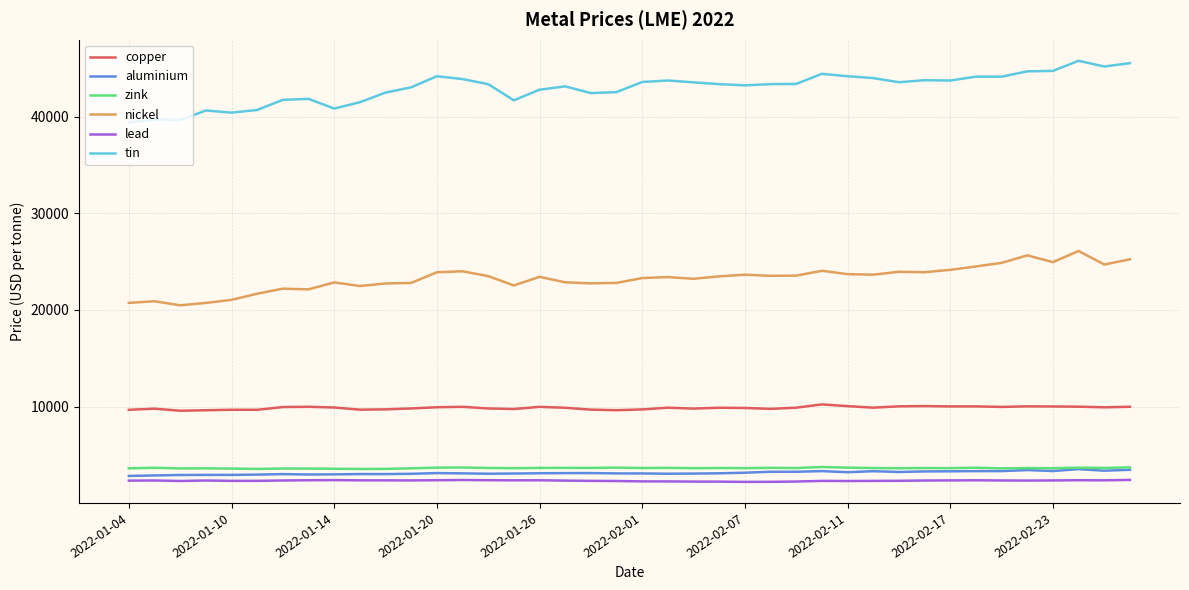

Count the number of data series in this chart.

6